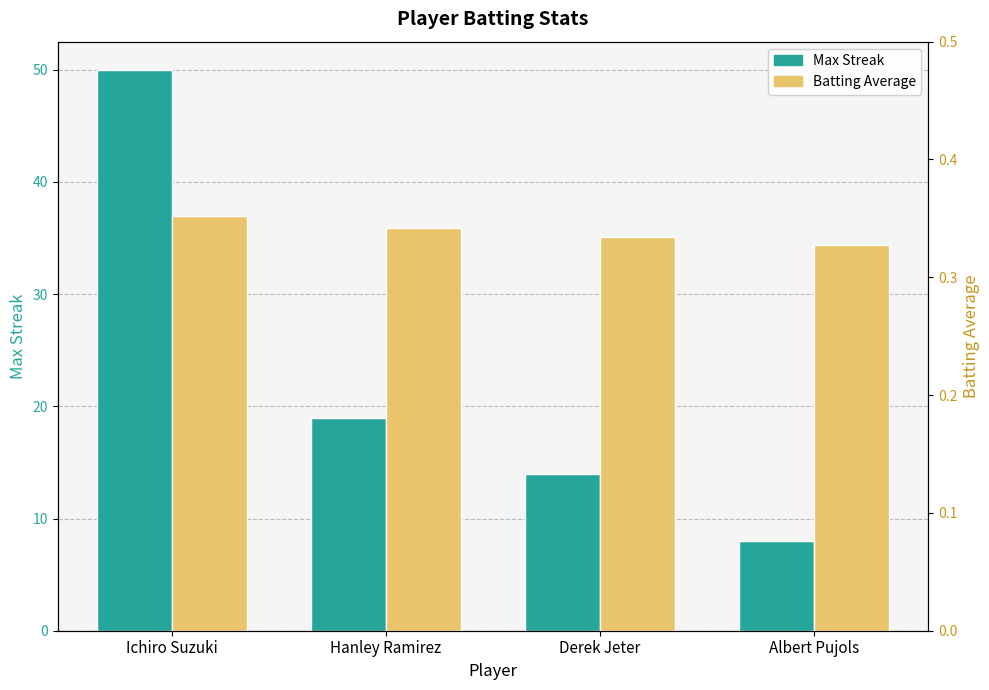

How many data points in Max Streak are less than 19?

2